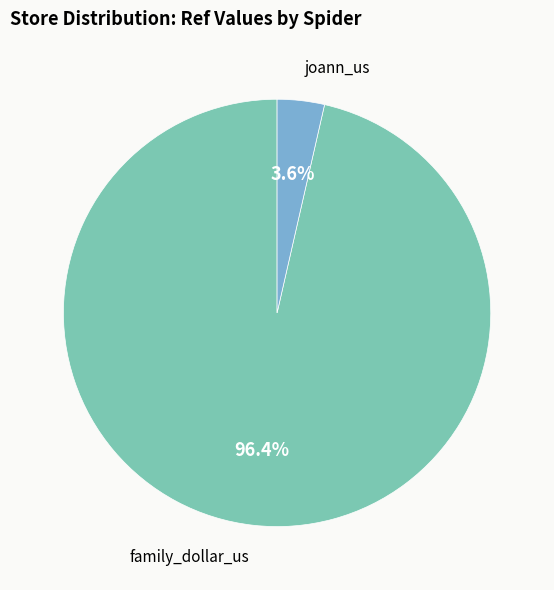

Is there a majority slice in this chart?

Yes